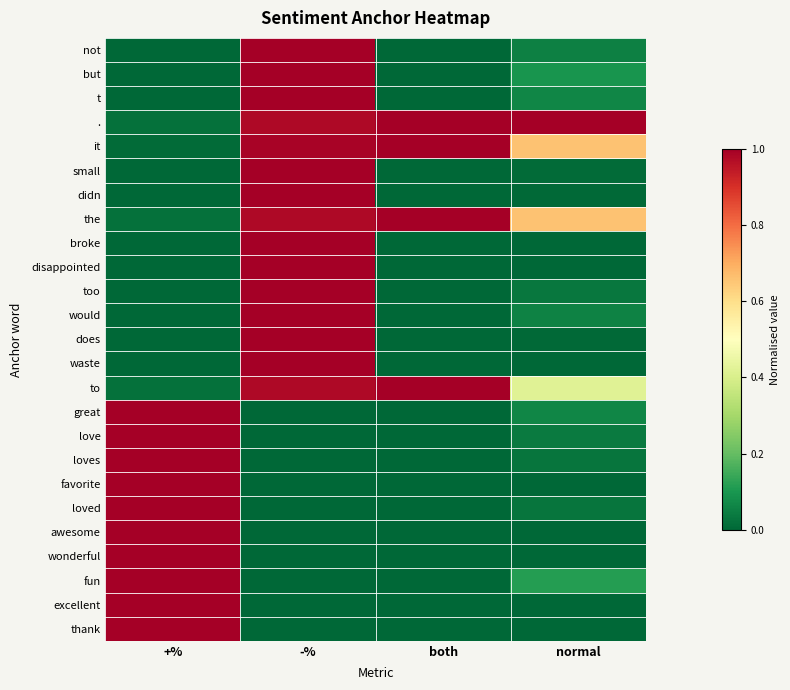

At how many categories does at least one series exceed 0?

4